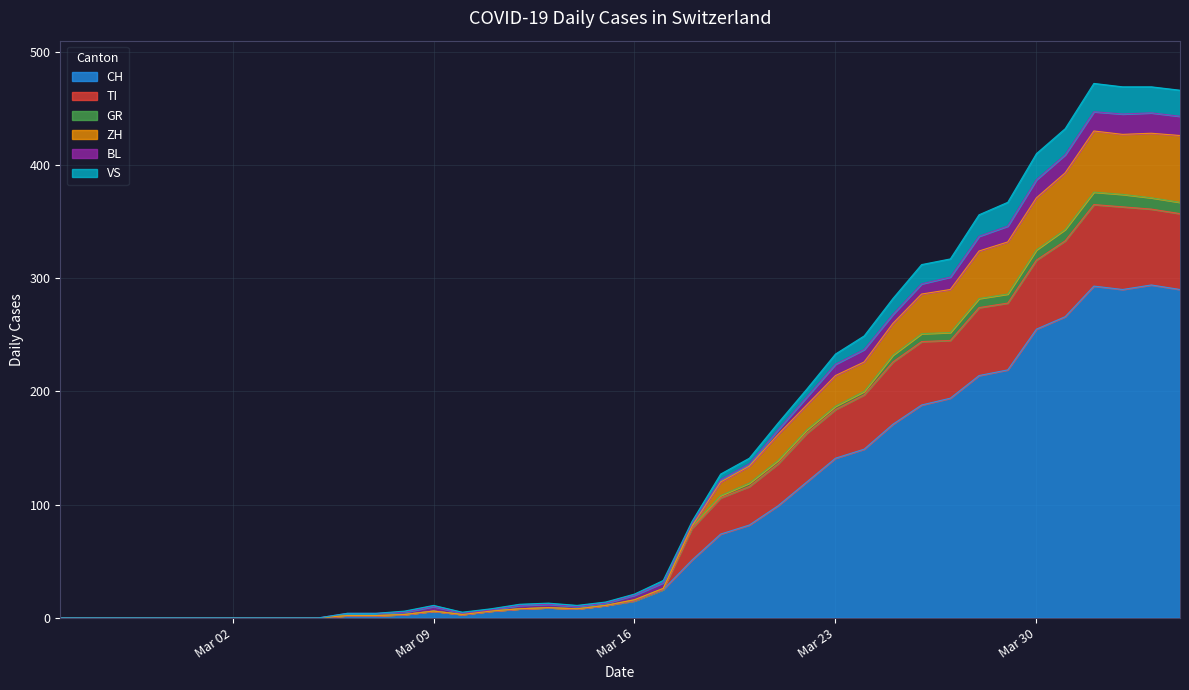

What is the maximum value for CH?

294